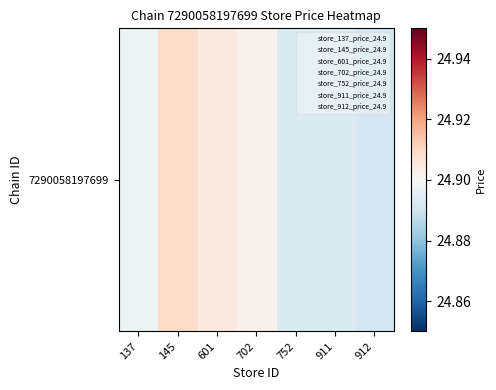

What is the smallest value displayed?

24.9